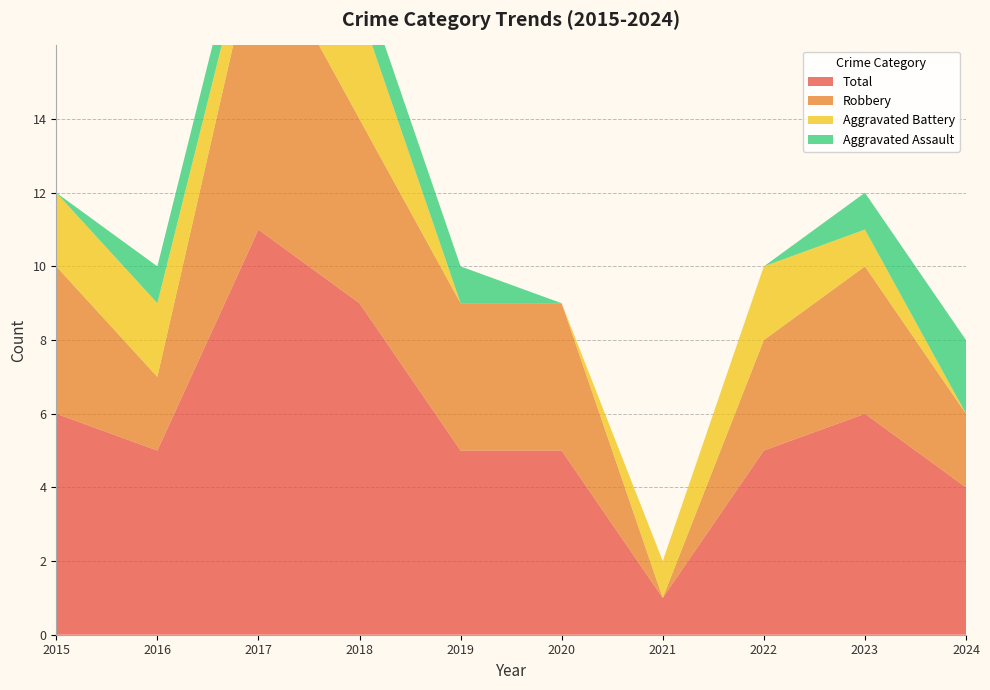

Reading left to right, list all the values displayed in this chart.

Aggravated Assault: 0	1	1	1	1	0	0	0	1	2
Aggravated Battery: 2	2	1	3	0	0	1	2	1	0
Robbery: 4	2	8	5	4	4	0	3	4	2
Total: 6	5	11	9	5	5	1	5	6	4